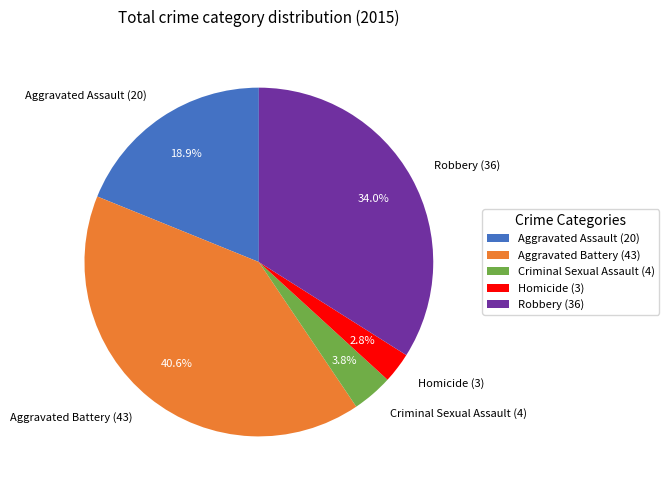

True or false: Aggravated Battery accounts for 41% of the total.

True